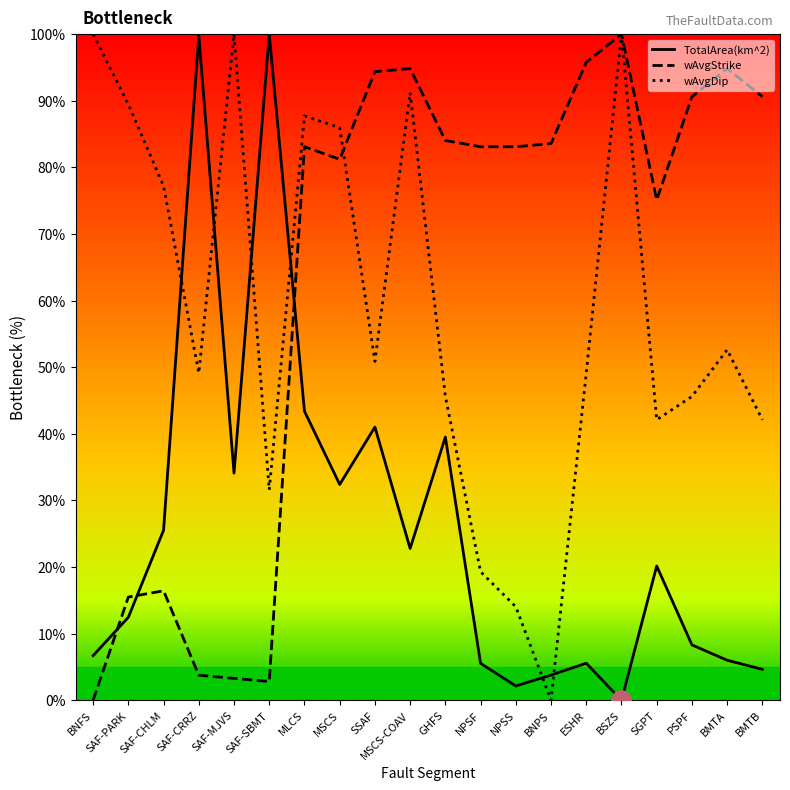

What is the maximum value shown in the chart?

100.0